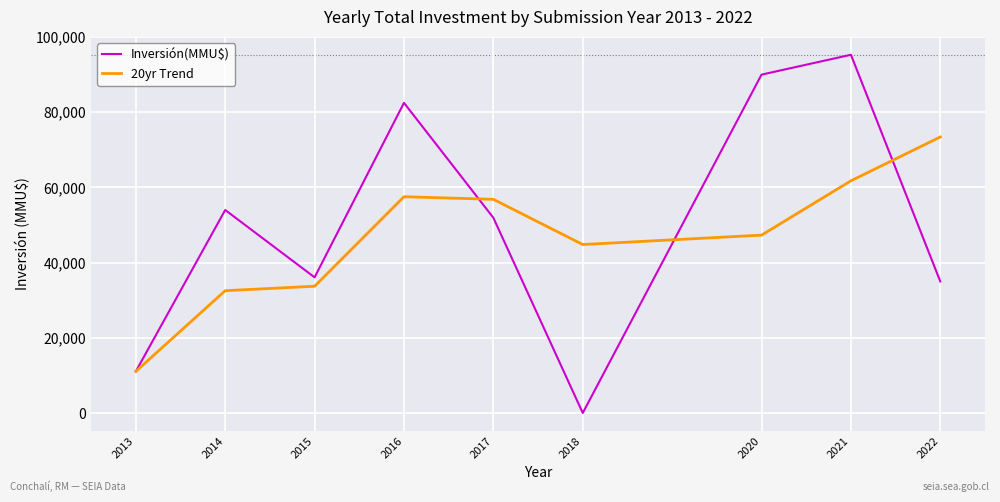

At which label is 20yr Trend closest to 42264?

2018